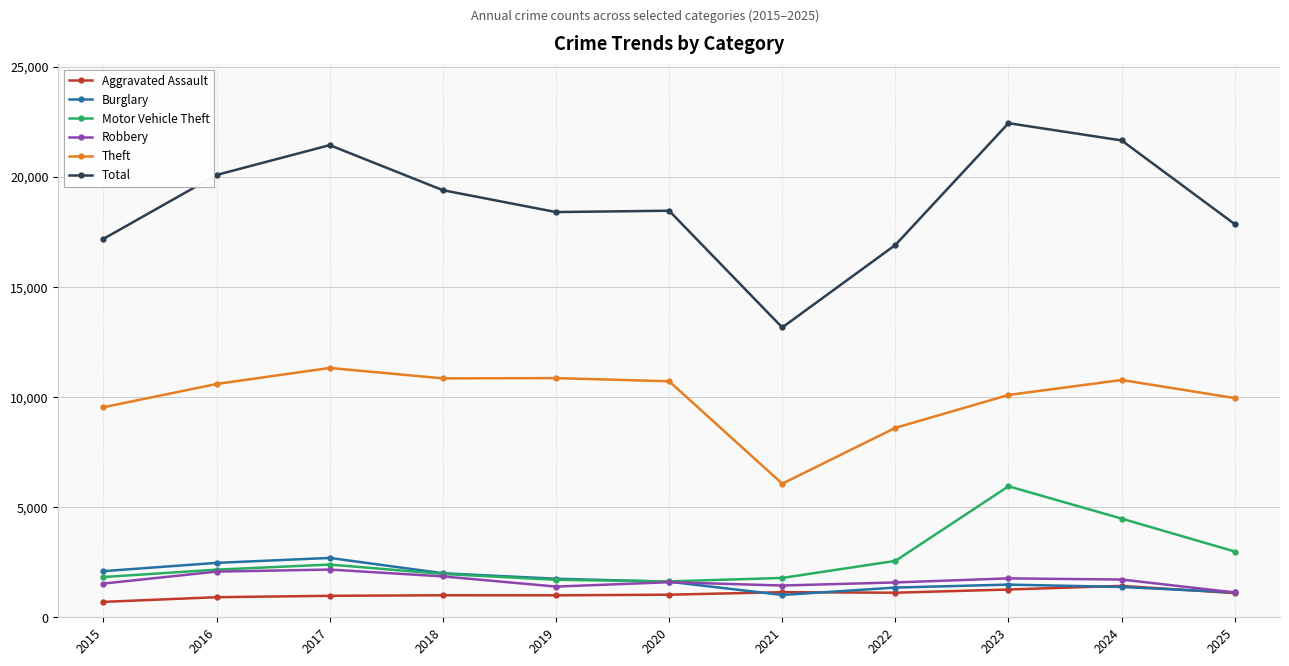

True or false: Robbery has more than 0 points higher than both neighbors.

True